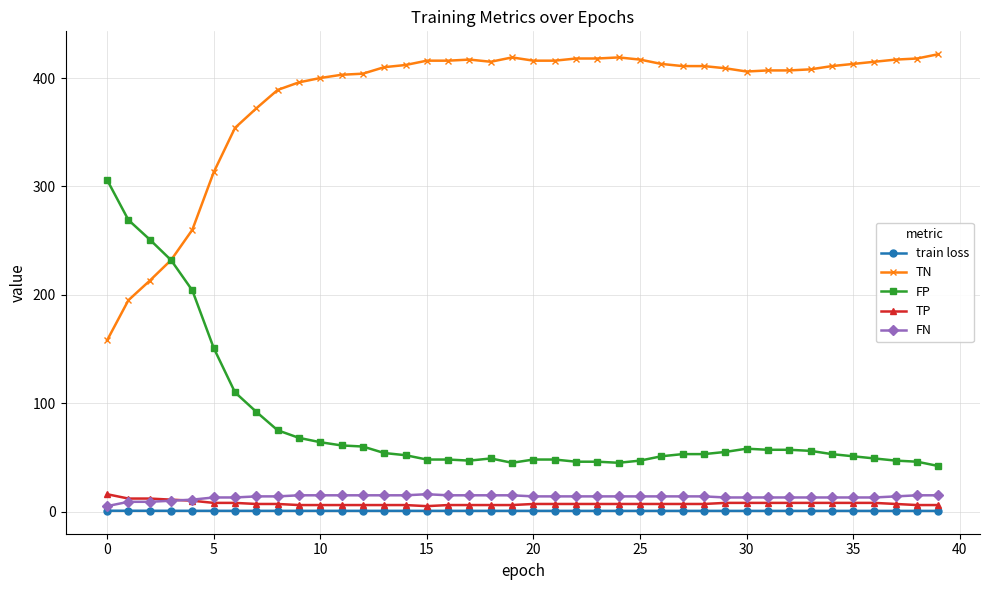

Which series has the largest total across all categories?

TN